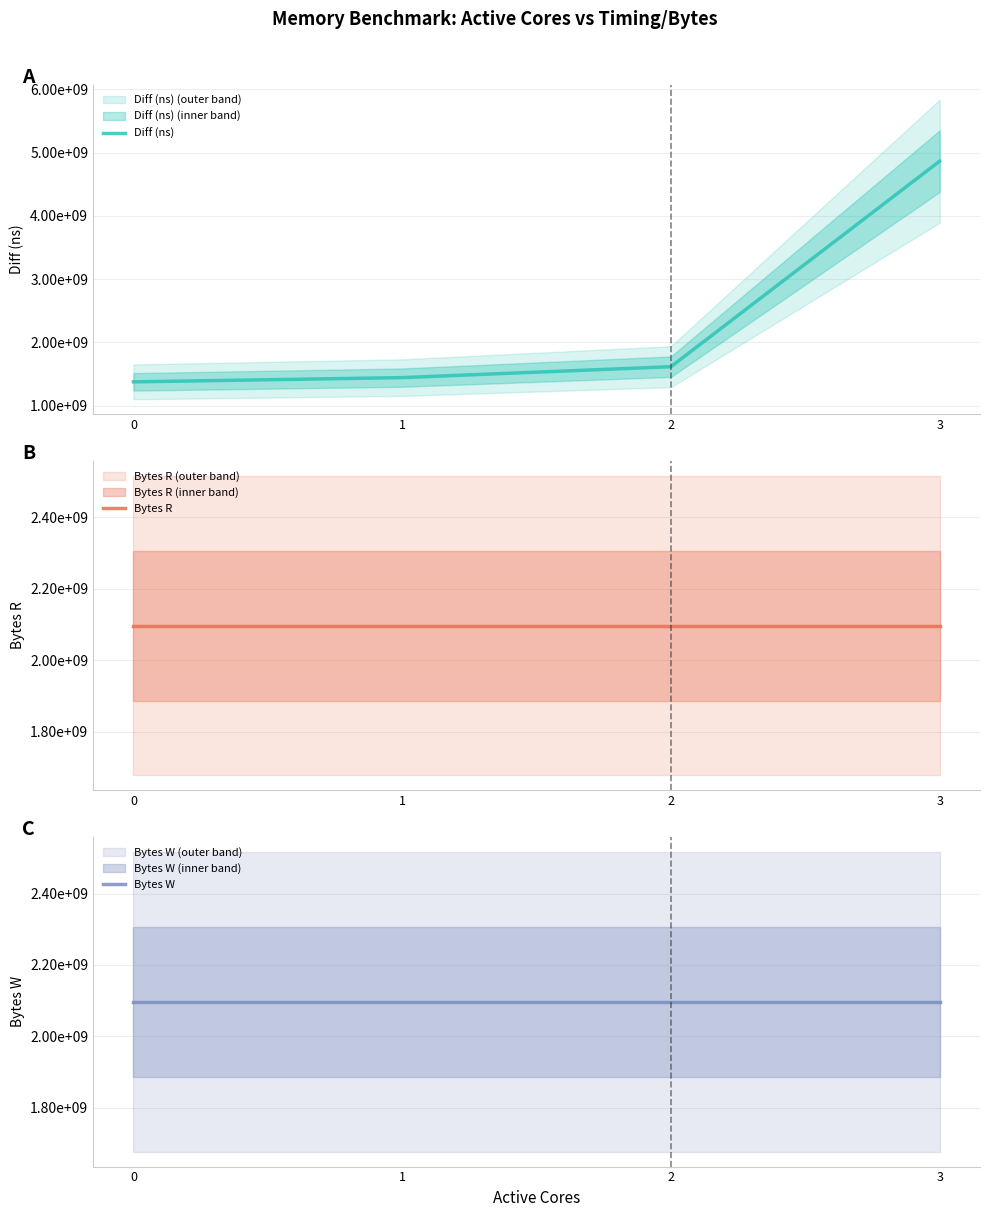

How many times do Bytes R and Diff (ns) cross each other?

1